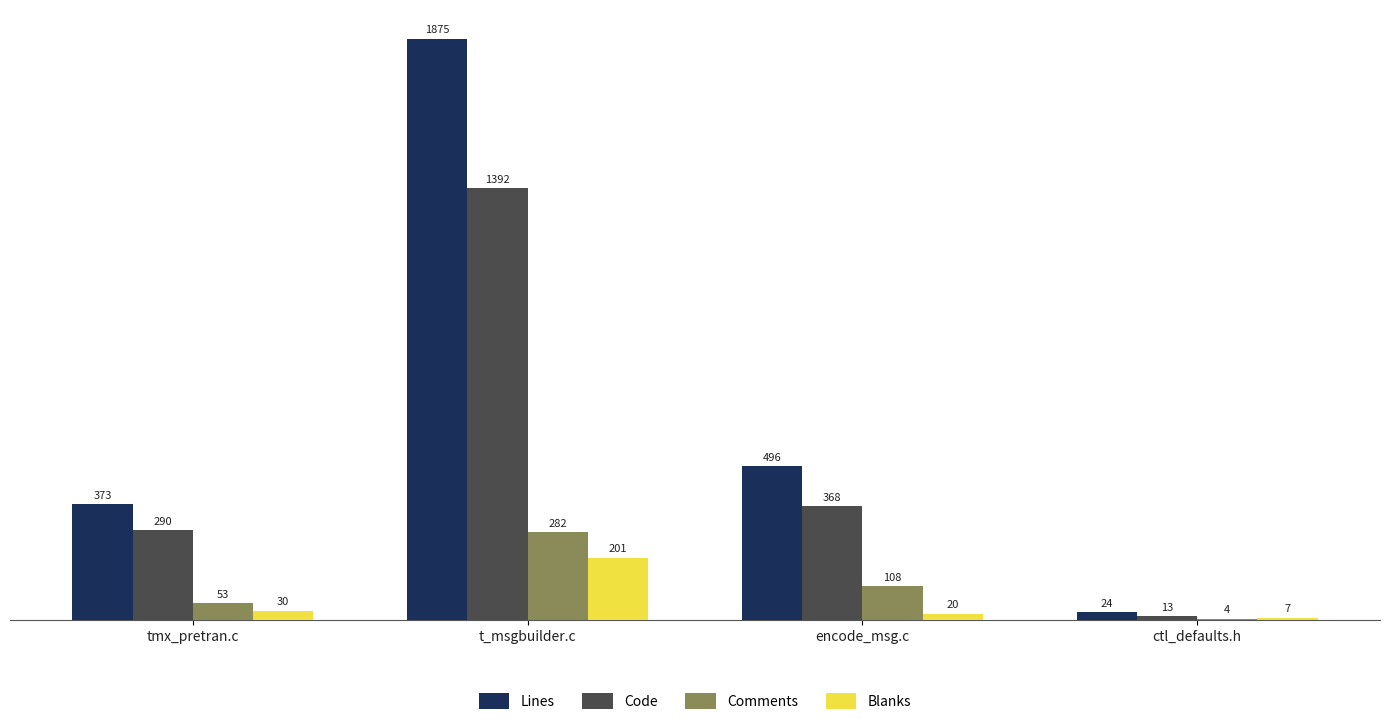

How many distinct data groups are displayed?

4